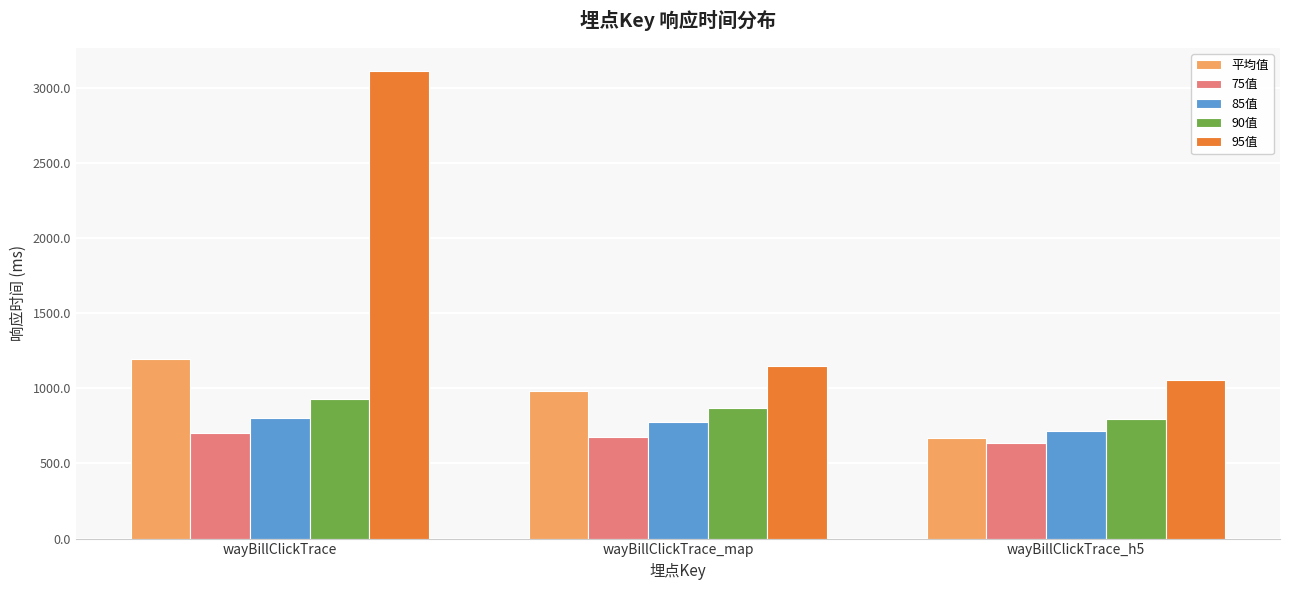

The value of 90值 at wayBillClickTrace_h5 is 402.8. True or false?

False